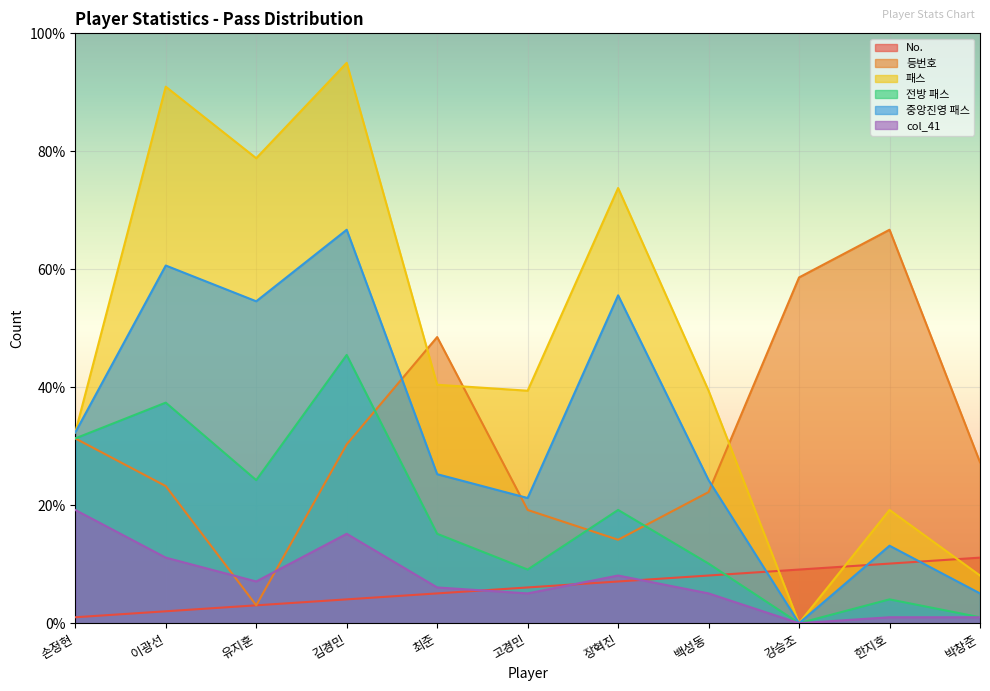

Is it true that 전방 패스 equals 5.2 at 유지훈?

False